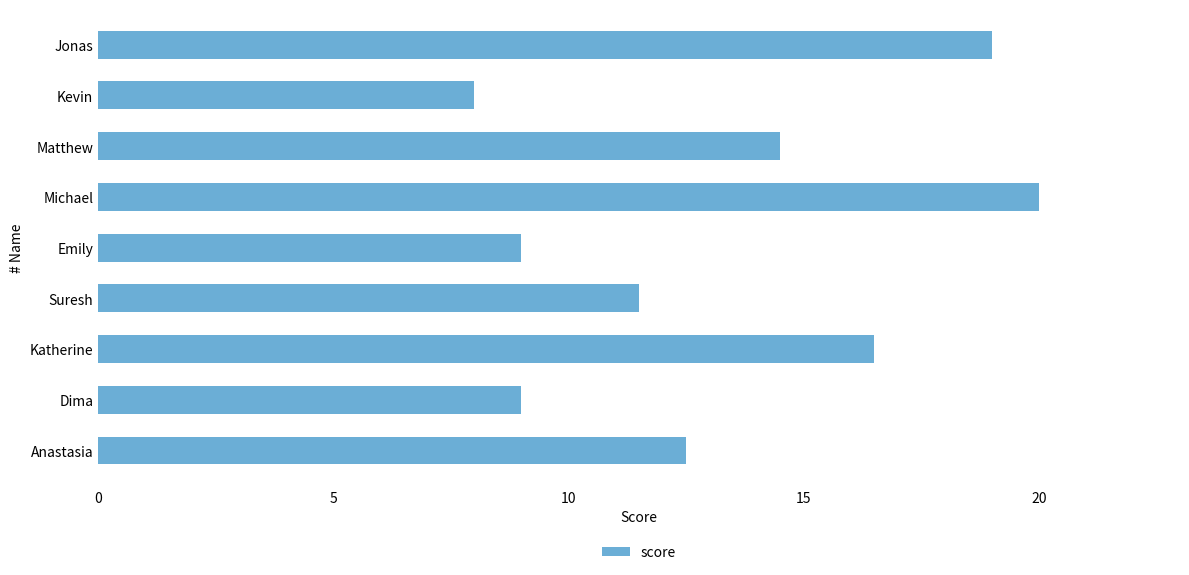

Approximately how many times larger is the value at Katherine compared to Dima?

1.8